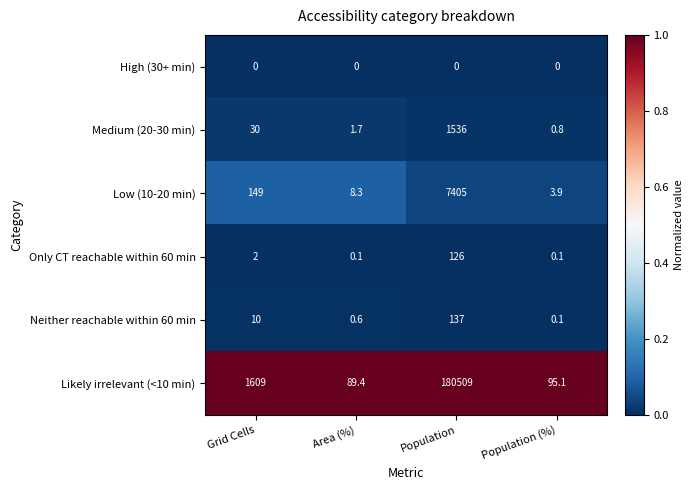

What is the sum of all Low (10-20 min) values?

7566.2